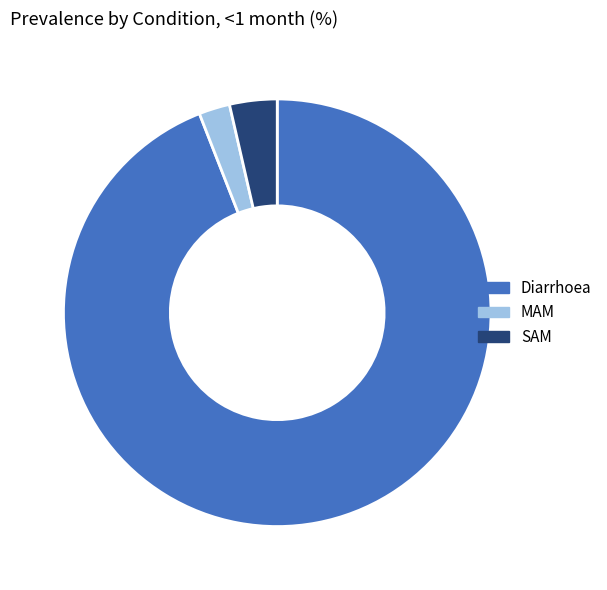

Combined, do Diarrhoea and MAM account for over 50%?

Yes